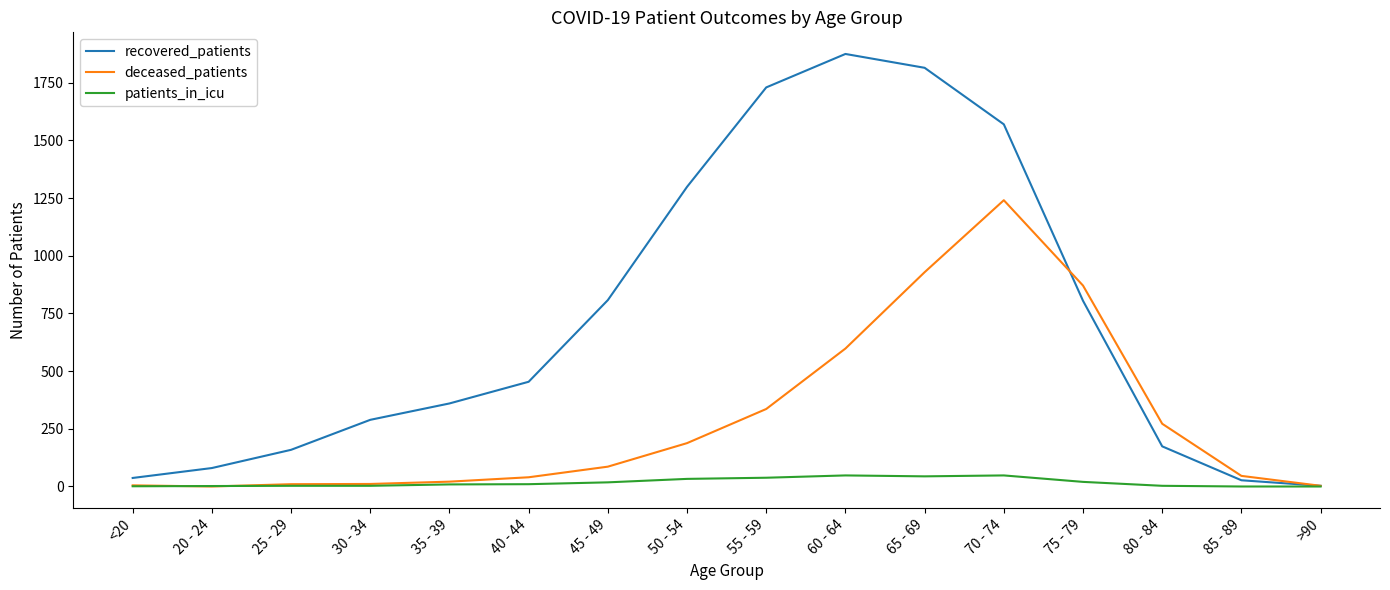

What is the average value of the deceased_patients series?

291